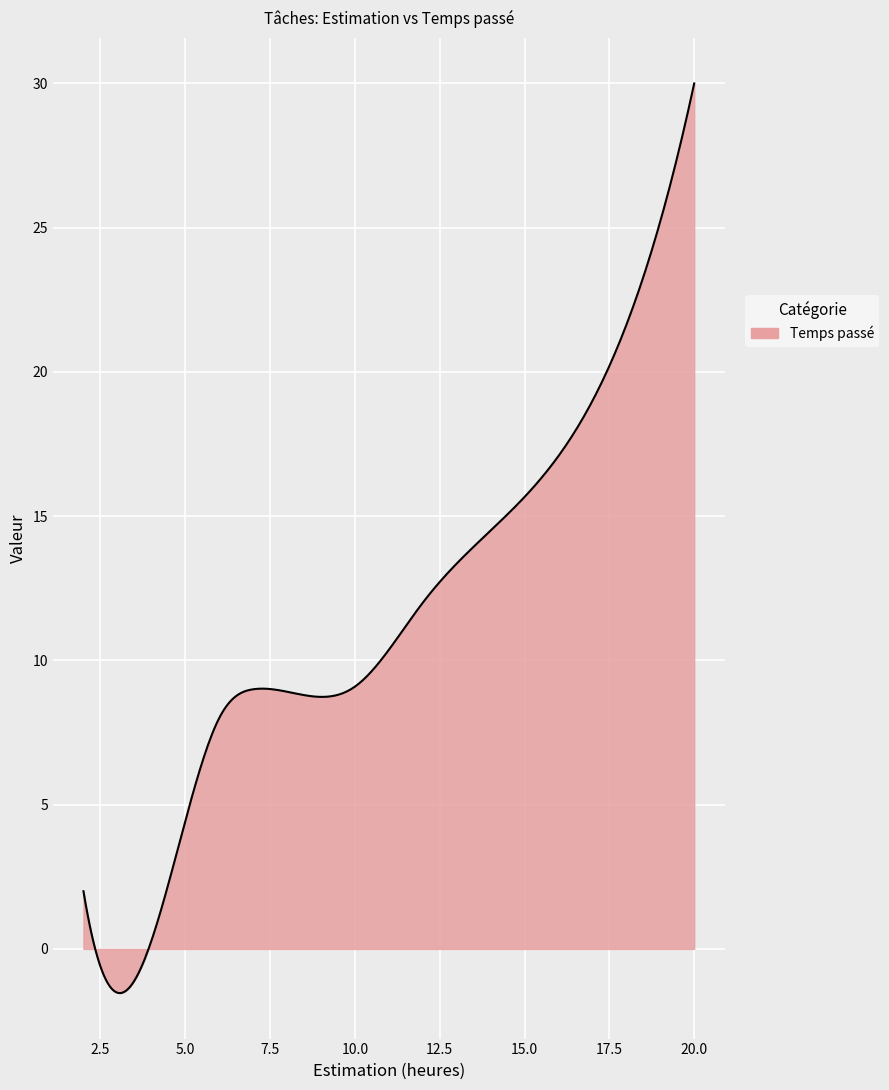

What is the difference between the maximum and minimum values?

31.5